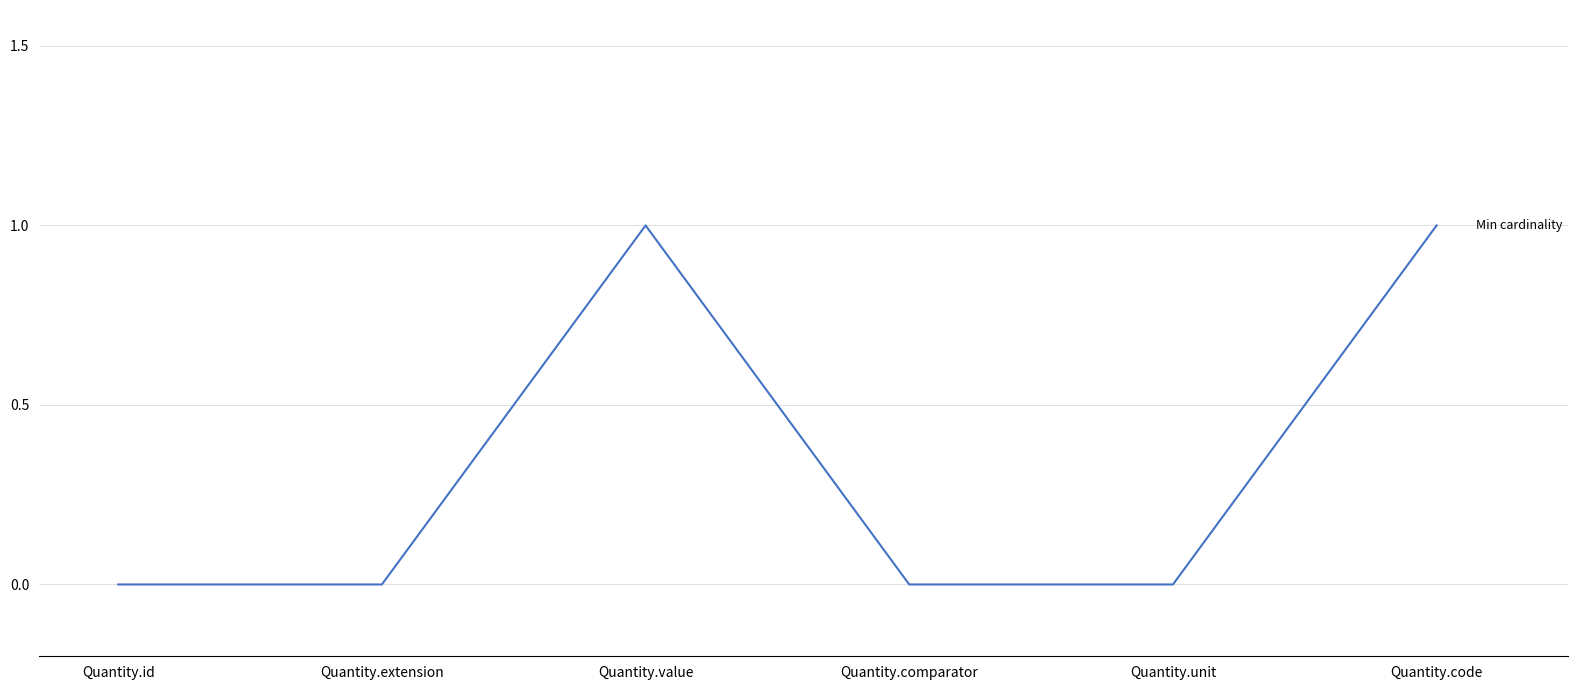

What is the difference between the maximum and second lowest values?

1